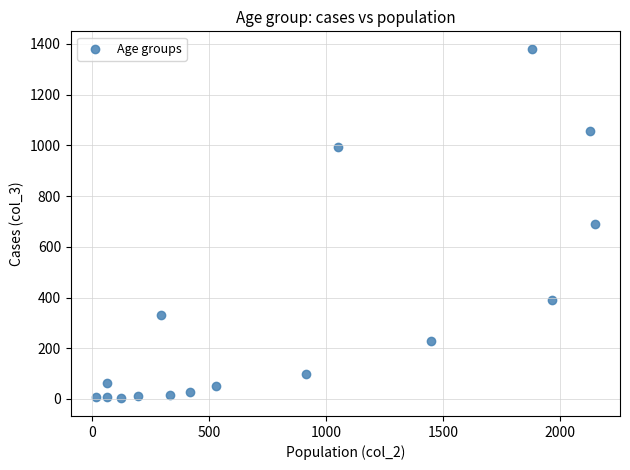

What is the range of Y values (max minus min)?

1379